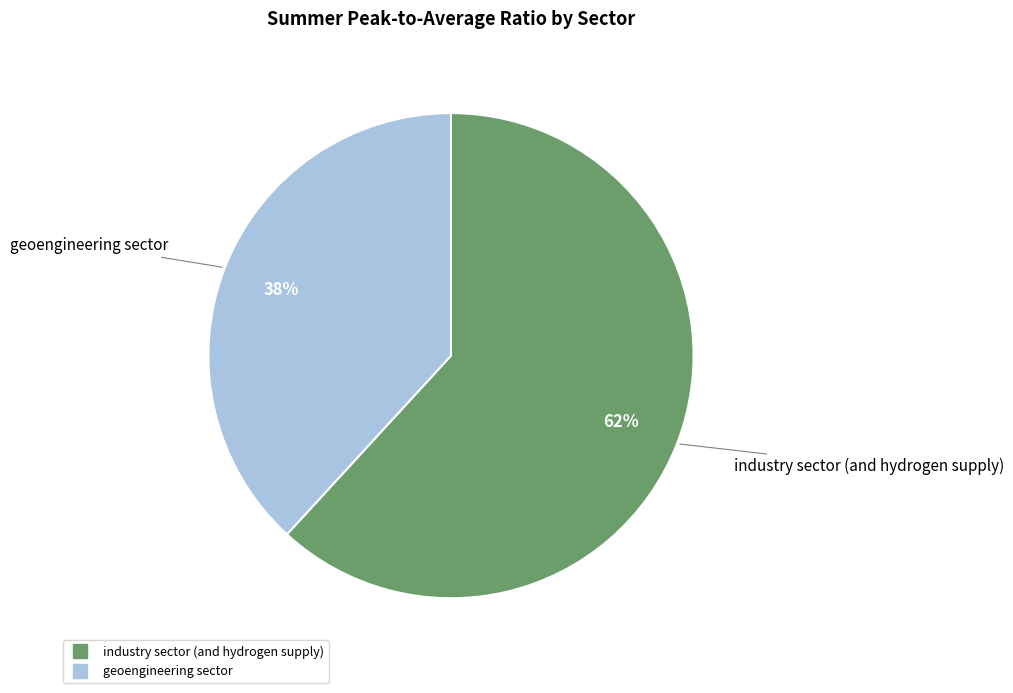

What is the smallest slice in the pie chart?

geoengineering sector